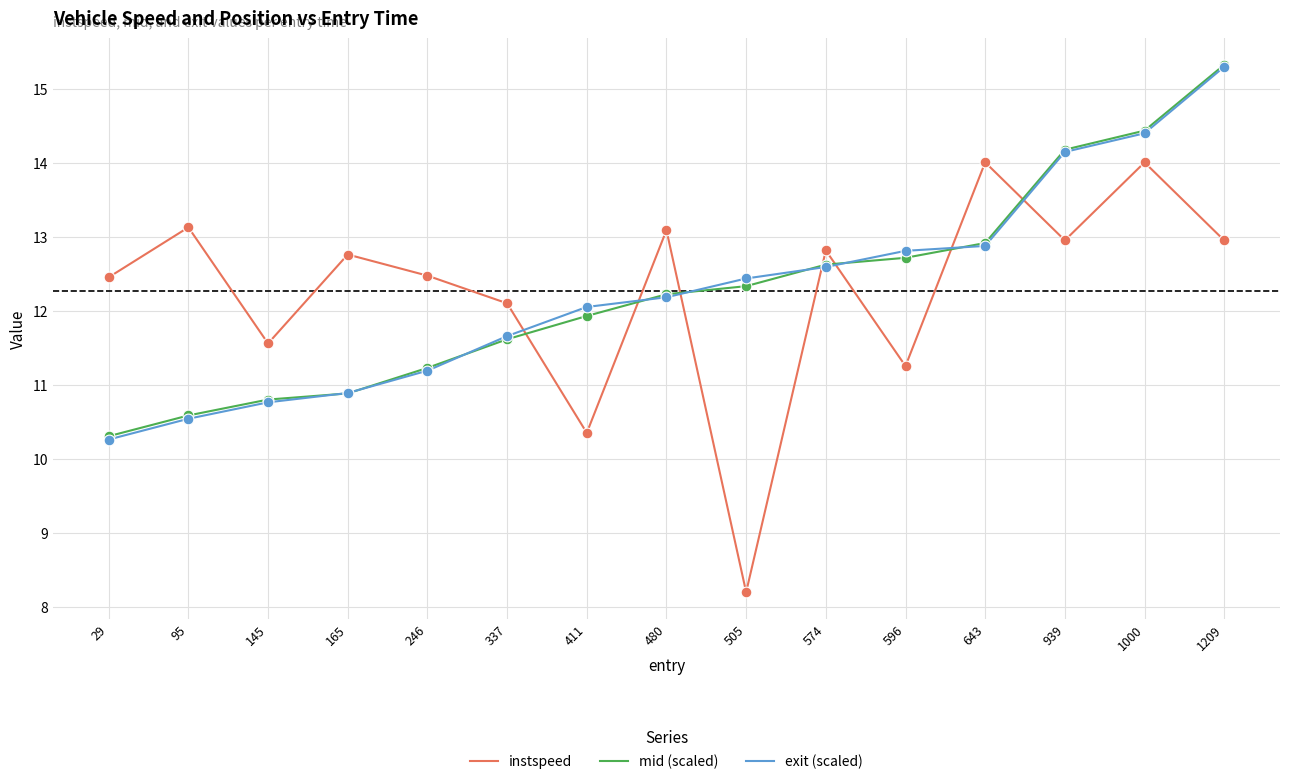

What is the difference between the highest and lowest values at 480?

0.9